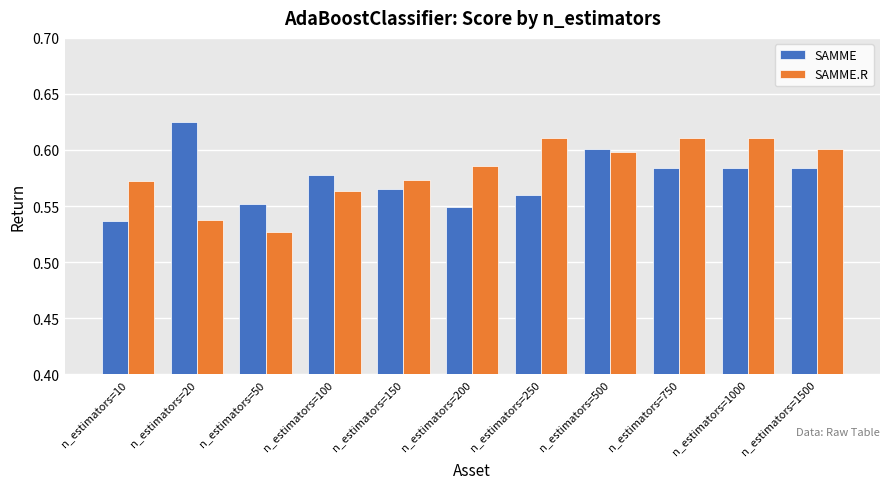

At how many categories does at least one series exceed 0?

11